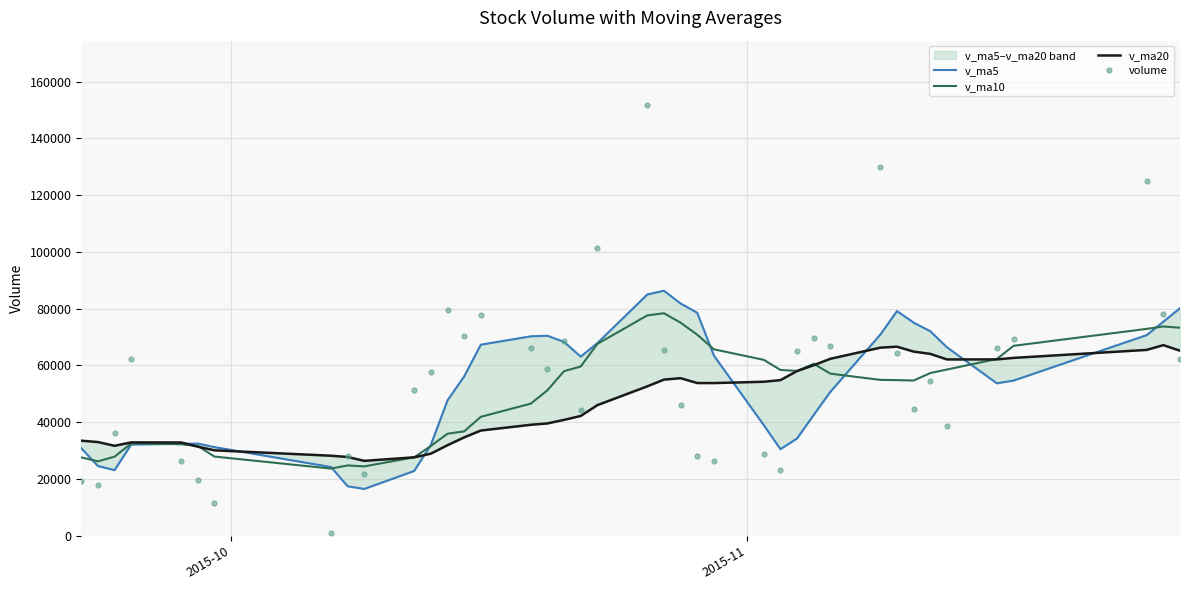

What is the highest value of the volume series?

151645.1